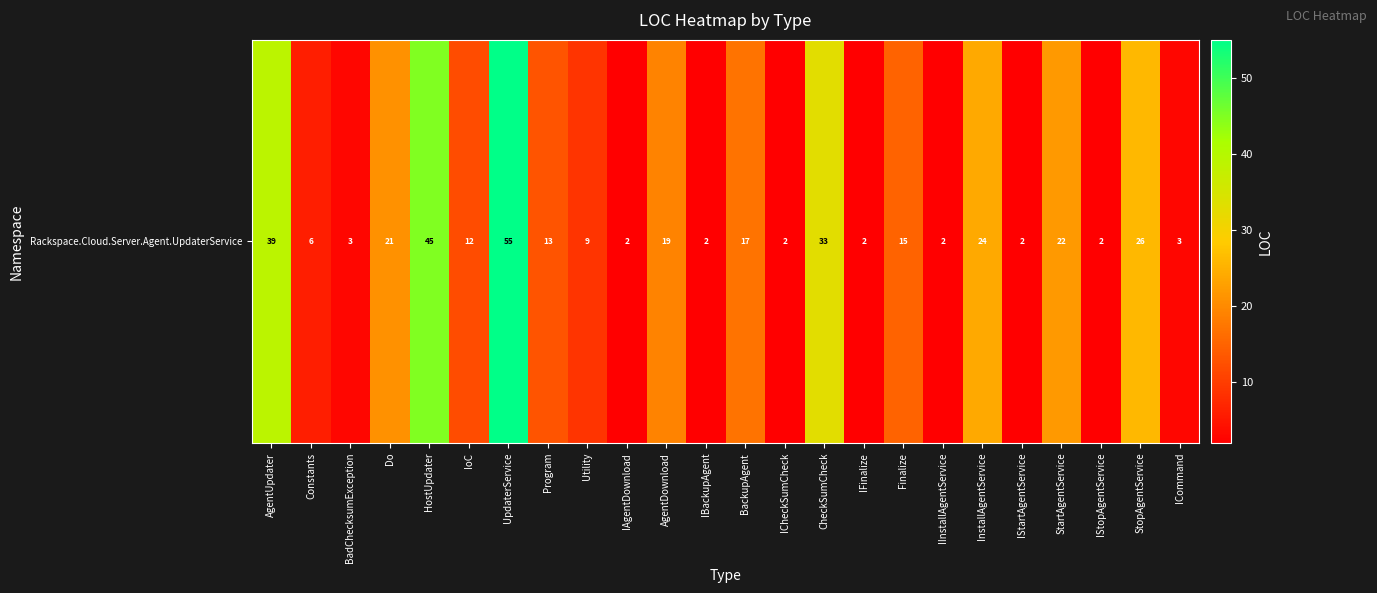

Reading left to right, extract all data points from this chart.

AgentUpdater=39	Constants=6	BadChecksumException=3	Do=21	HostUpdater=45	IoC=12	UpdaterService=55	Program=13	Utility=9	IAgentDownload=2	AgentDownload=19	IBackupAgent=2	BackupAgent=17	ICheckSumCheck=2	CheckSumCheck=33	IFinalize=2	Finalize=15	IInstallAgentService=2	InstallAgentService=24	IStartAgentService=2	StartAgentService=22	IStopAgentService=2	StopAgentService=26	ICommand=3